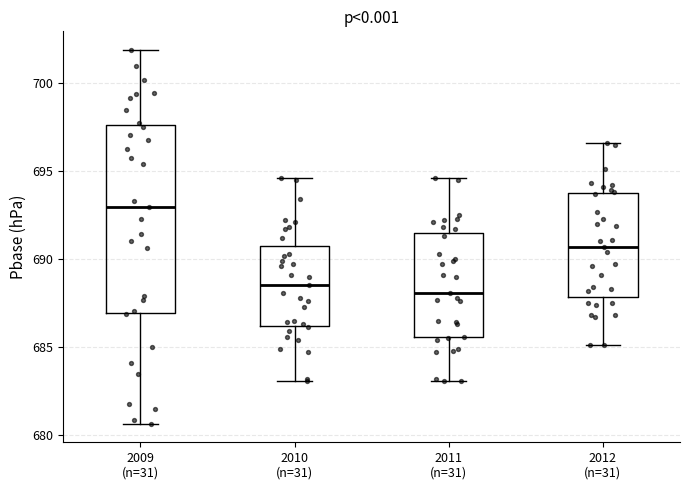

Where does the median line of the box for 2011 (n=31) sit on the y-axis? The values are not printed on the chart, so give them approximately, as read against the axis.

688.0